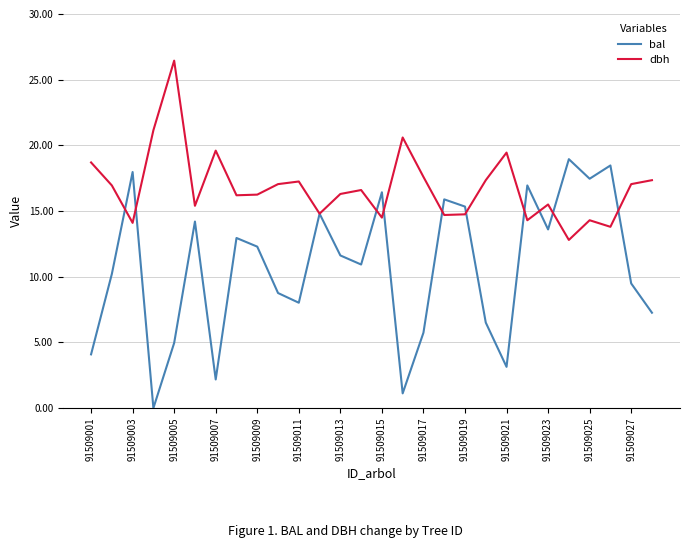

Rank the series by their average value, from lowest to highest.

bal, dbh